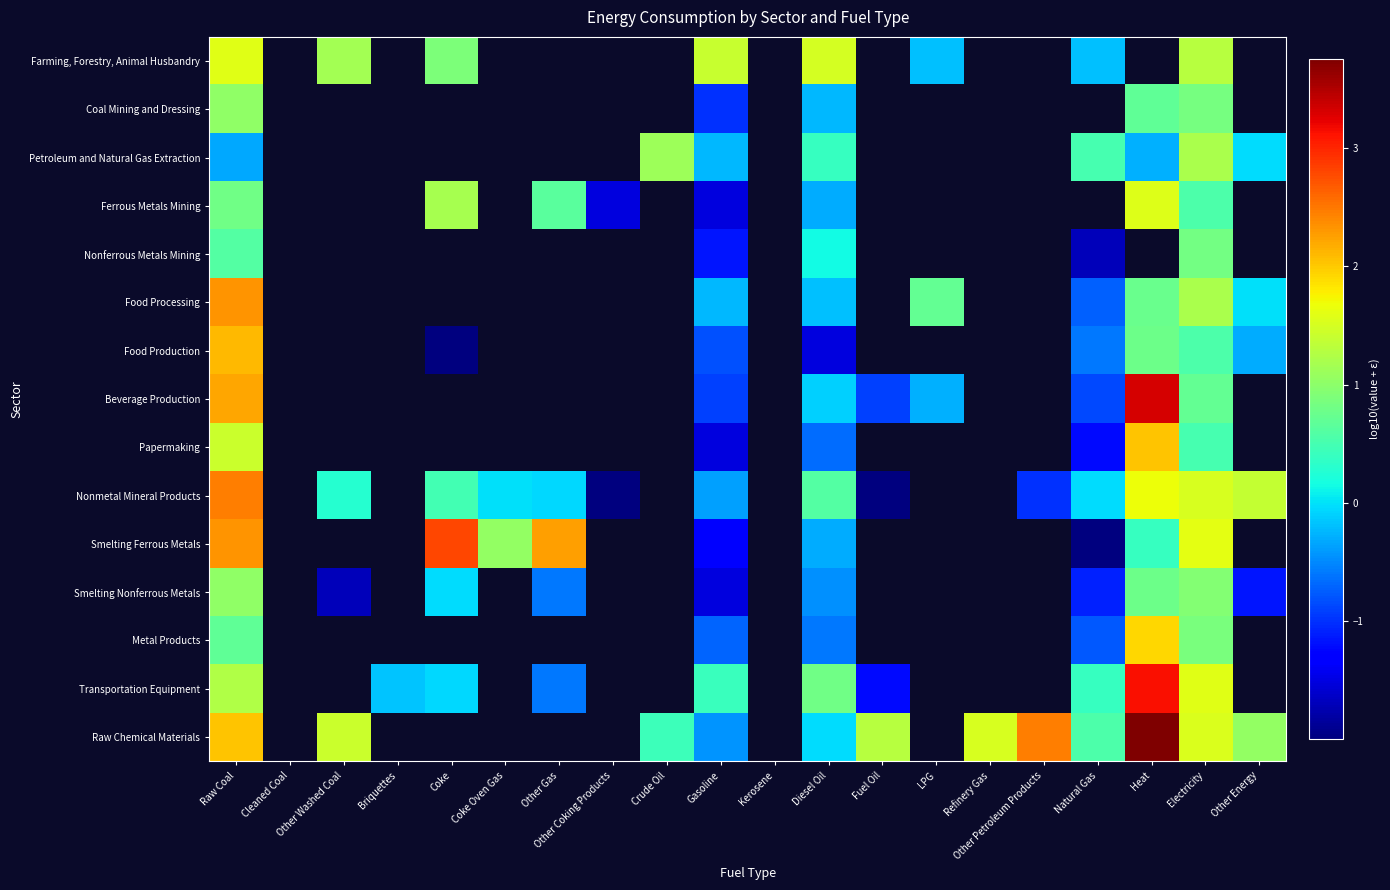

Rank the series by their maximum value, from lowest to highest.

Nonferrous Metals Mining, Smelting Nonferrous Metals, Coal Mining and Dressing, Petroleum and Natural Gas Extraction, Ferrous Metals Mining, Farming, Forestry, Animal Husbandry, Metal Products, Papermaking, Food Production, Food Processing, Nonmetal Mineral Products, Smelting Ferrous Metals, Transportation Equipment, Beverage Production, Raw Chemical Materials